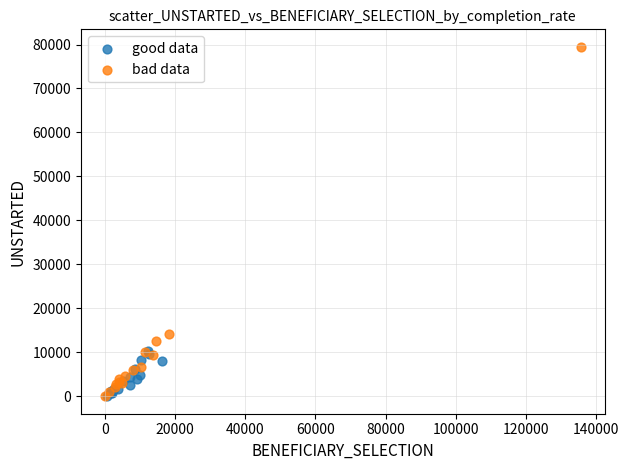

What are all the series names shown in the legend?

good data, bad data